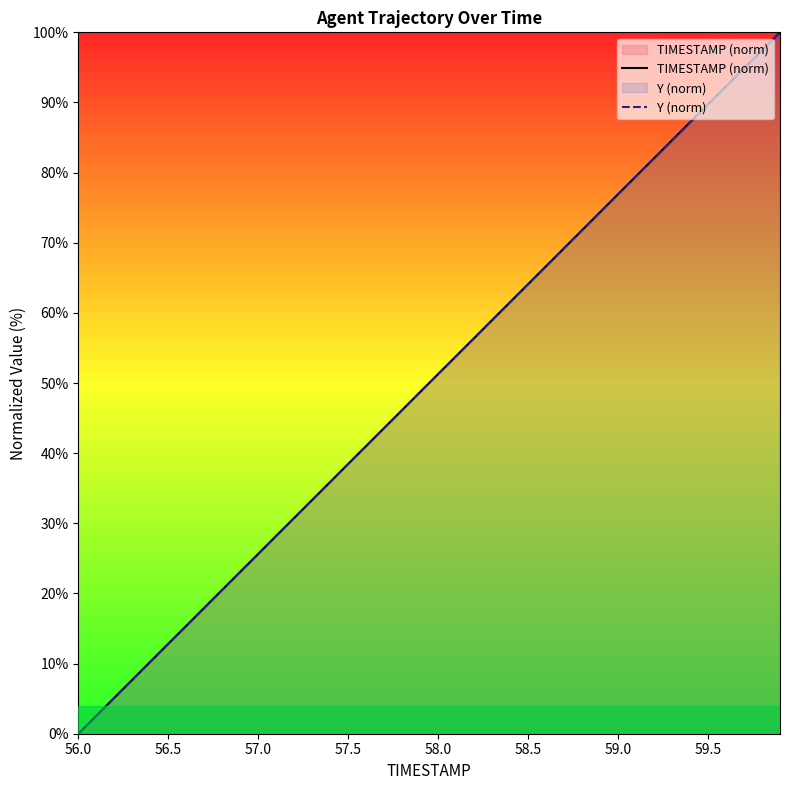

What are all the series names shown in the legend?

TIMESTAMP (norm), Y (norm)